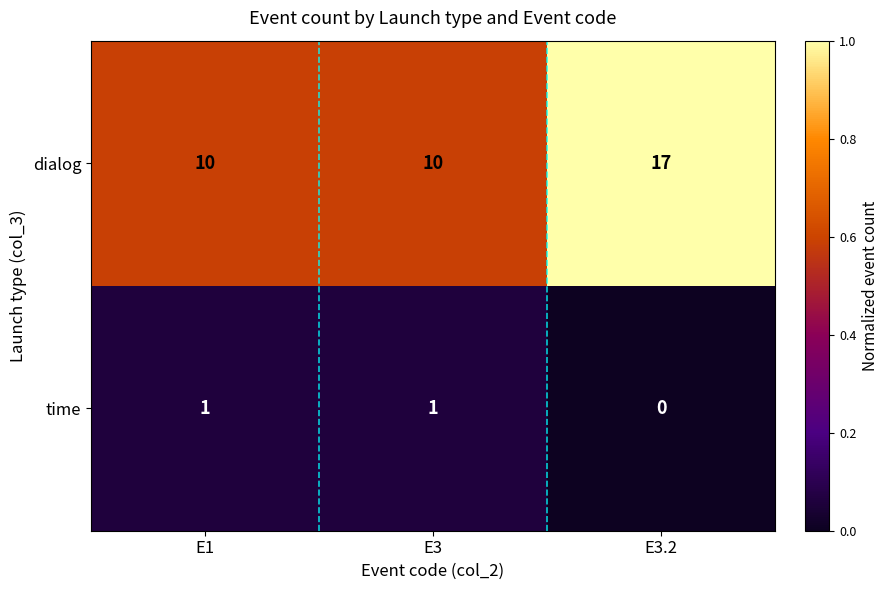

At which label does dialog reach its peak?

E3.2